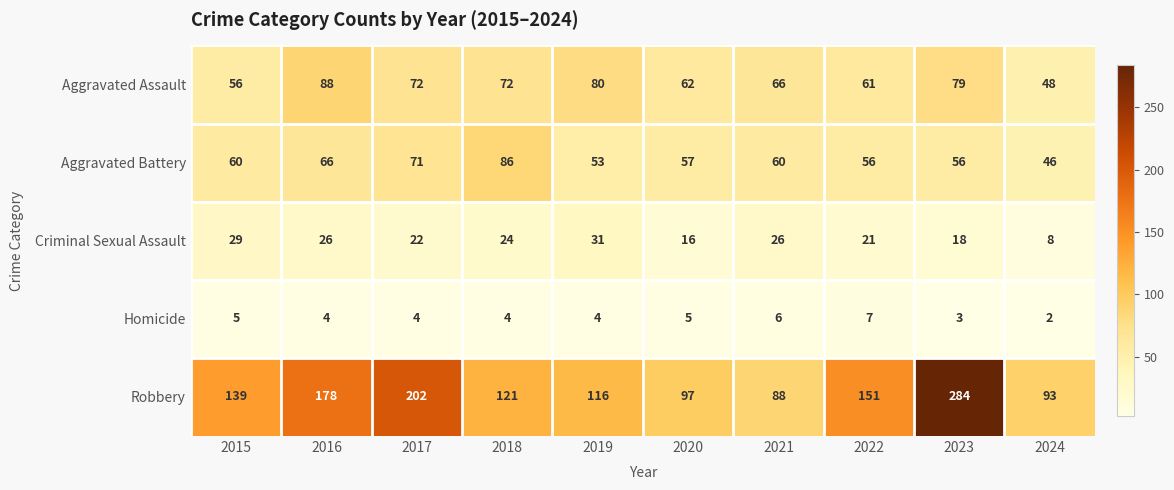

Read the Homicide value at 2015.

5